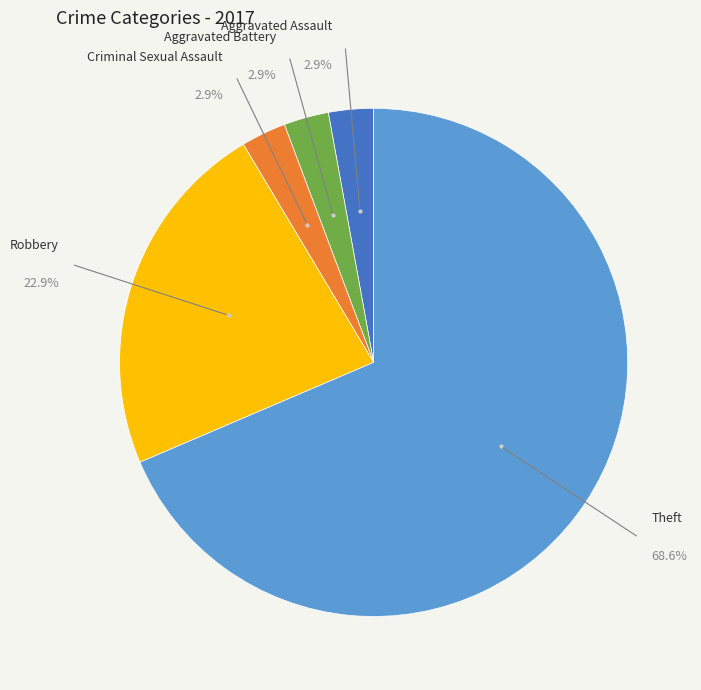

Is there a majority slice in this chart?

Yes